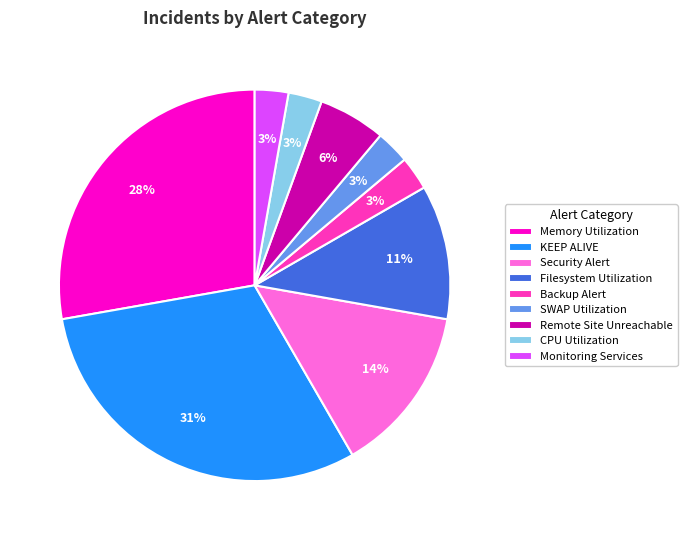

Combined, do Memory Utilization and Security Alert account for over 50%?

No